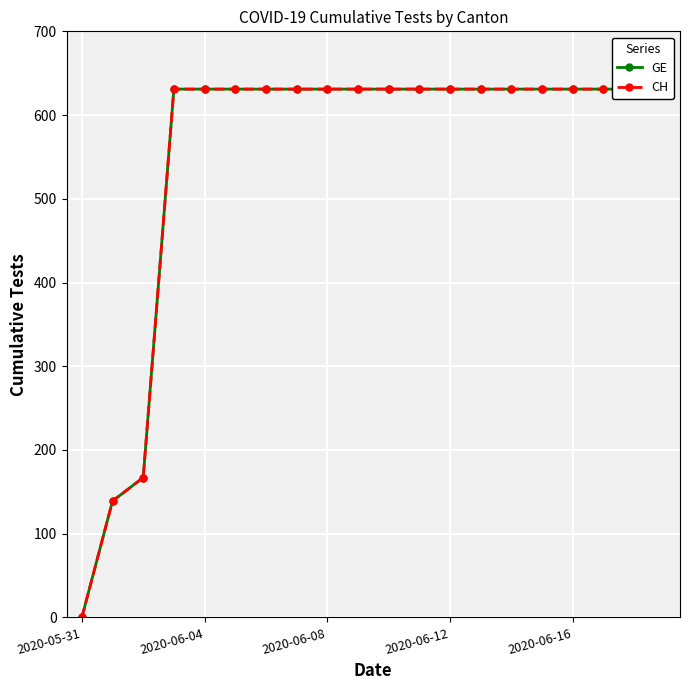

At how many categories does at least one series exceed 104?

19